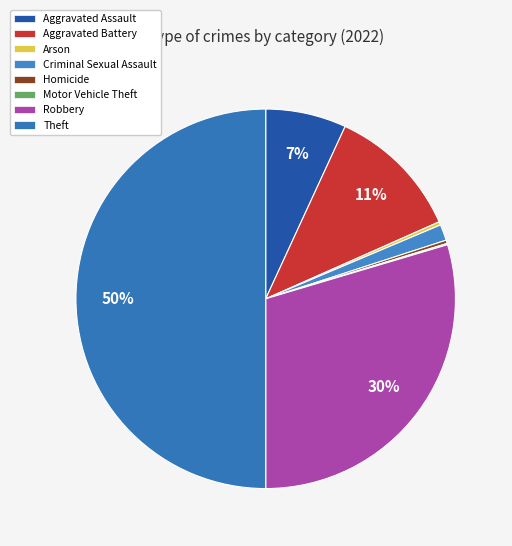

To the nearest percent, what percentage of the pie is Robbery?

30%